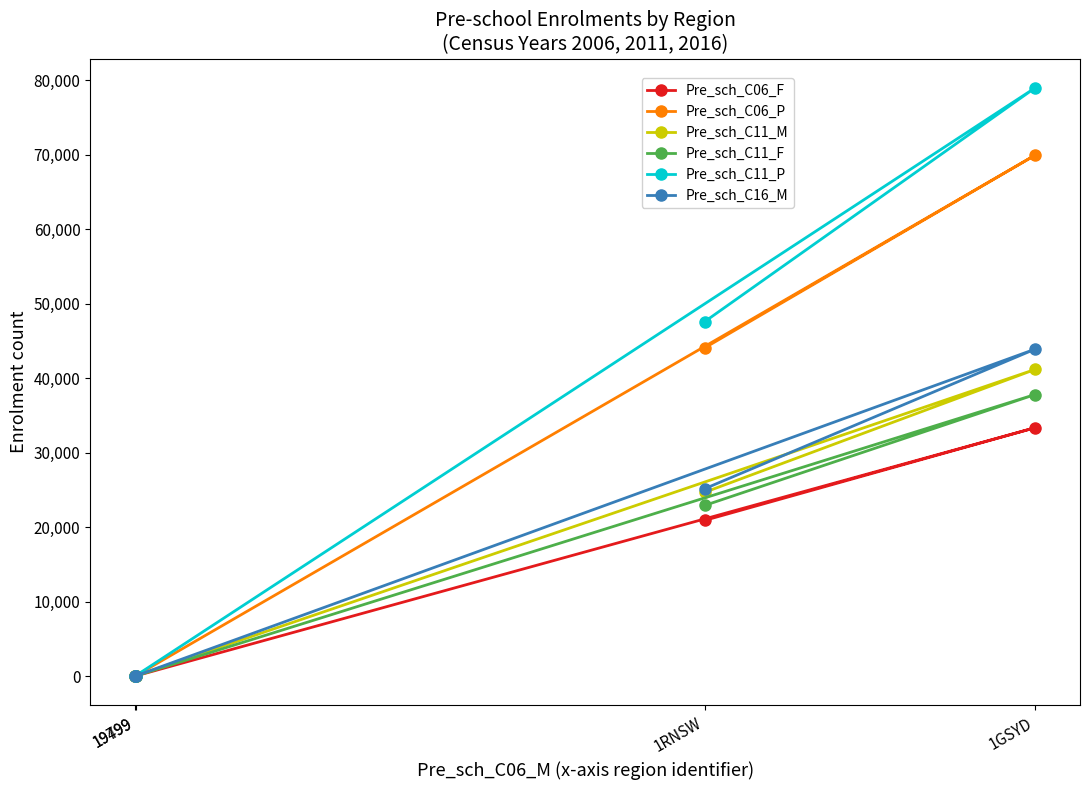

Is the value of Pre_sch_C11_F at 1RNSW greater than the value of Pre_sch_C11_M at 1RNSW?

No